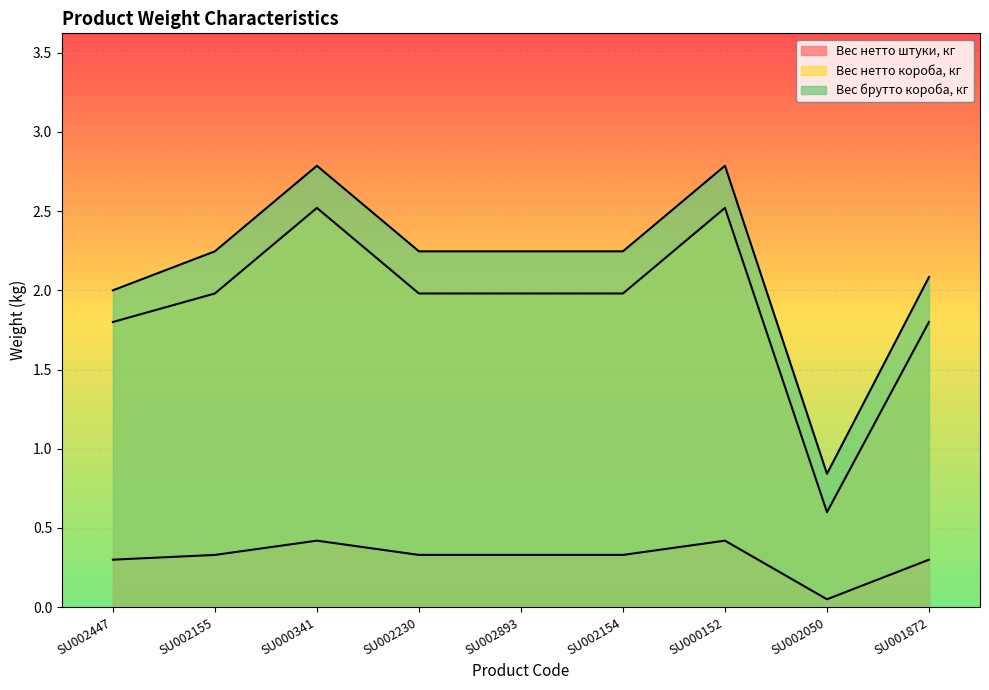

What is the sum of the Вес брутто короба, кг values at SU000152 and SU002155?

5.0